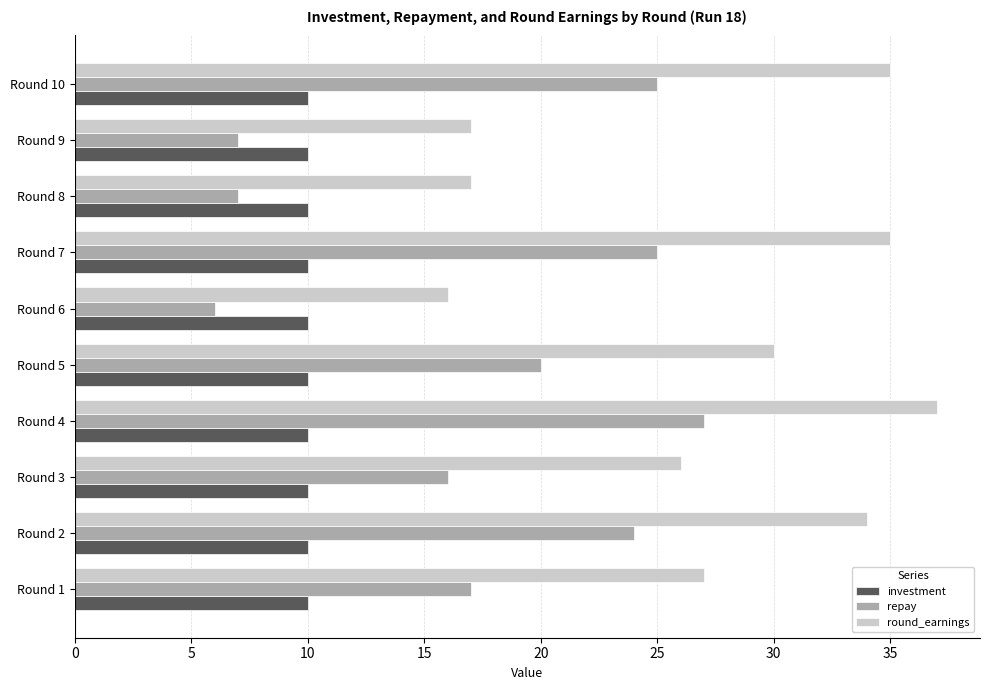

Which series has the largest total across all categories?

round_earnings